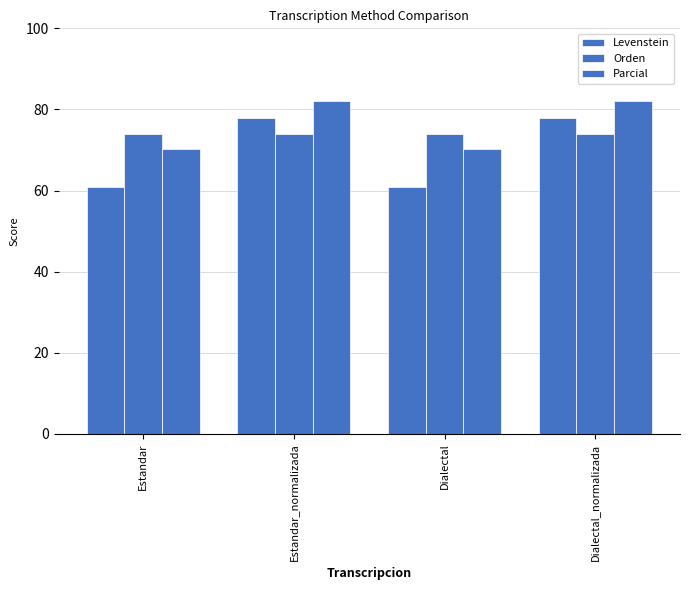

How many bars are there in total?

12